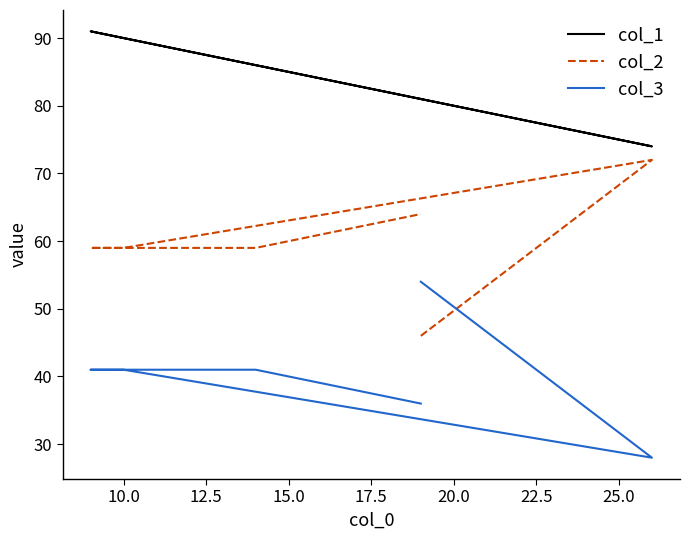

Which series has the largest total across all categories?

col_1